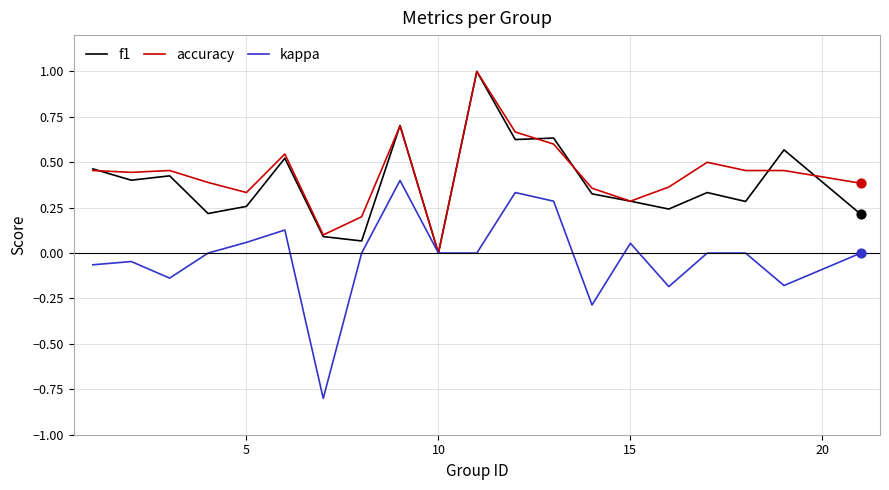

Which series has the widest spread of values?

kappa